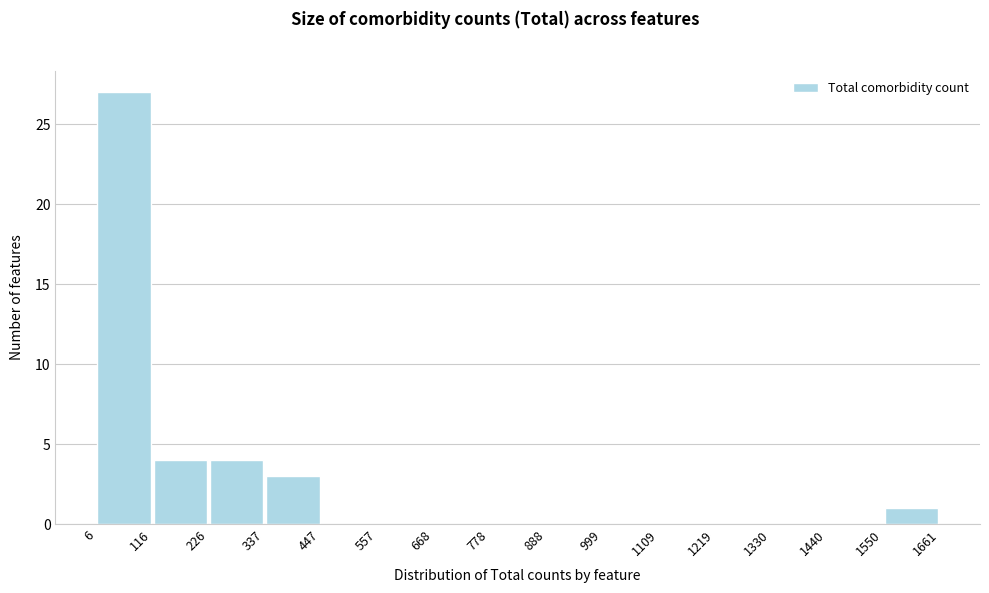

Reading left to right, list every bar in this chart as the range it spans on the x-axis followed by its height. The values are not printed on the chart, so give them approximately, as read against the axis.

6 to 116: 27
116 to 226: 4
226 to 337: 4
337 to 447: 3
447 to 557: 0
557 to 668: 0
668 to 778: 0
778 to 888: 0
888 to 999: 0
999 to 1109: 0
1109 to 1219: 0
1219 to 1330: 0
1330 to 1440: 0
1440 to 1550: 0
1550 to 1661: 1